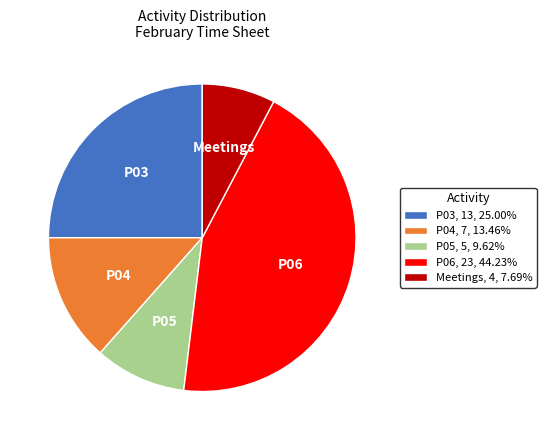

Approximately how many times larger is the value at P04, 7, 13.46% compared to Meetings, 4, 7.69%?

1.7